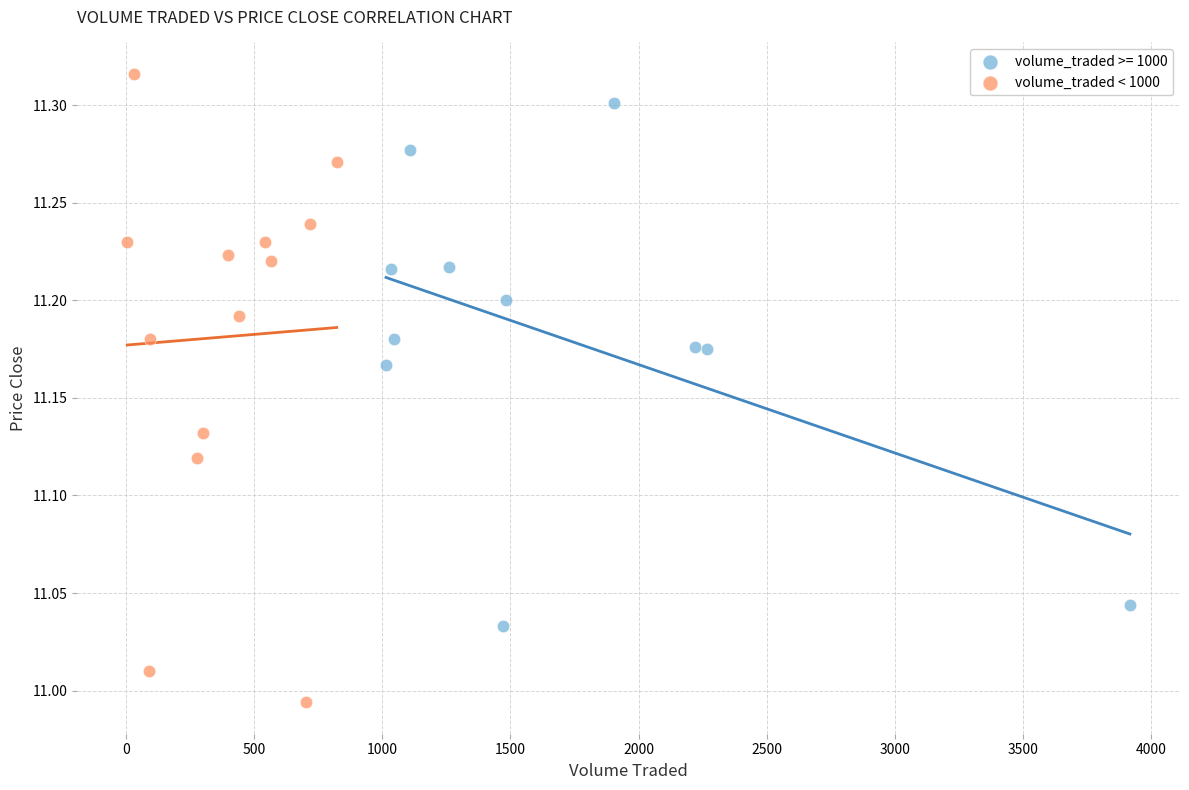

Which series reaches the minimum Y coordinate?

volume_traded < 1000